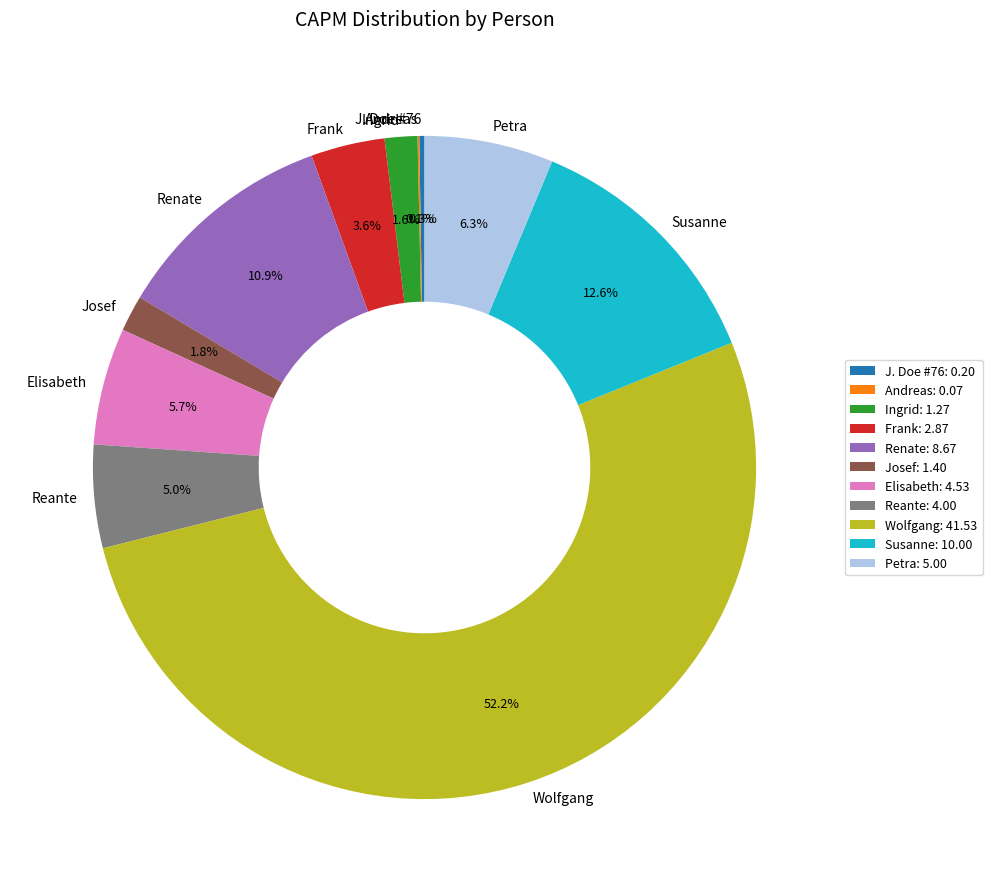

Approximately how many times larger is the value at Wolfgang compared to Renate?

4.8